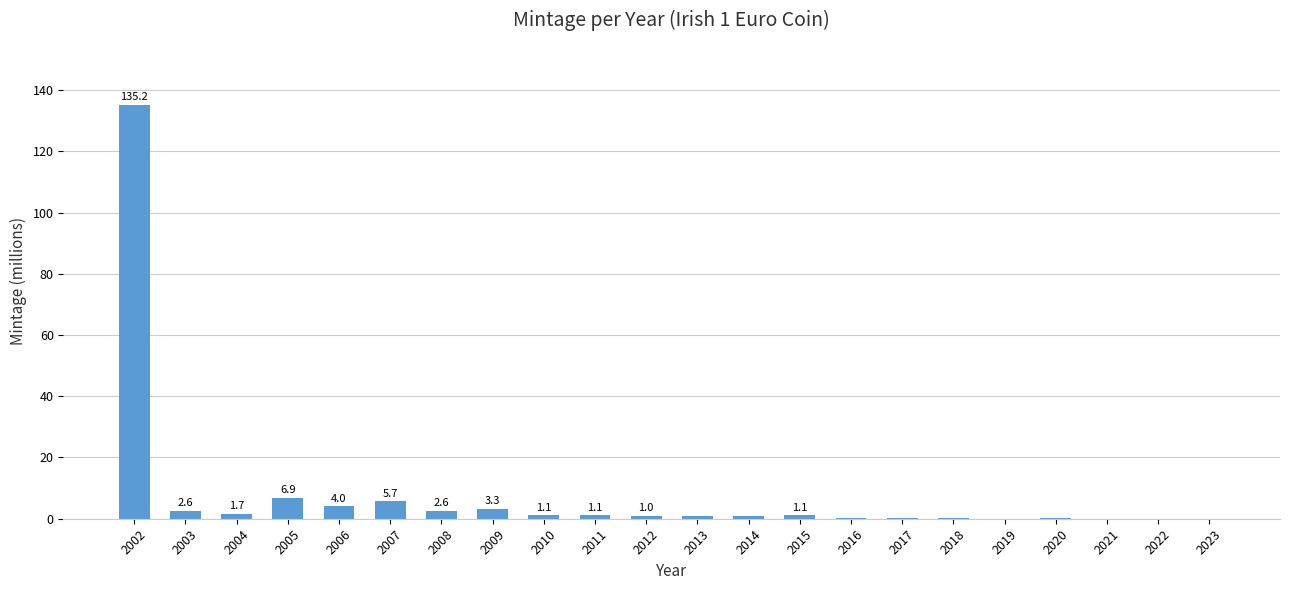

The chart shows a value of 6.9 at 2005. True or false?

True